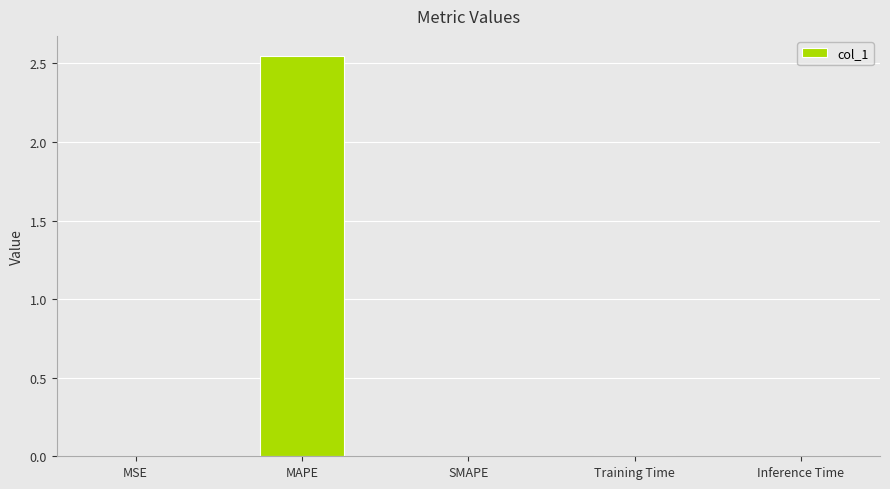

What is the sum of all values?

2.6